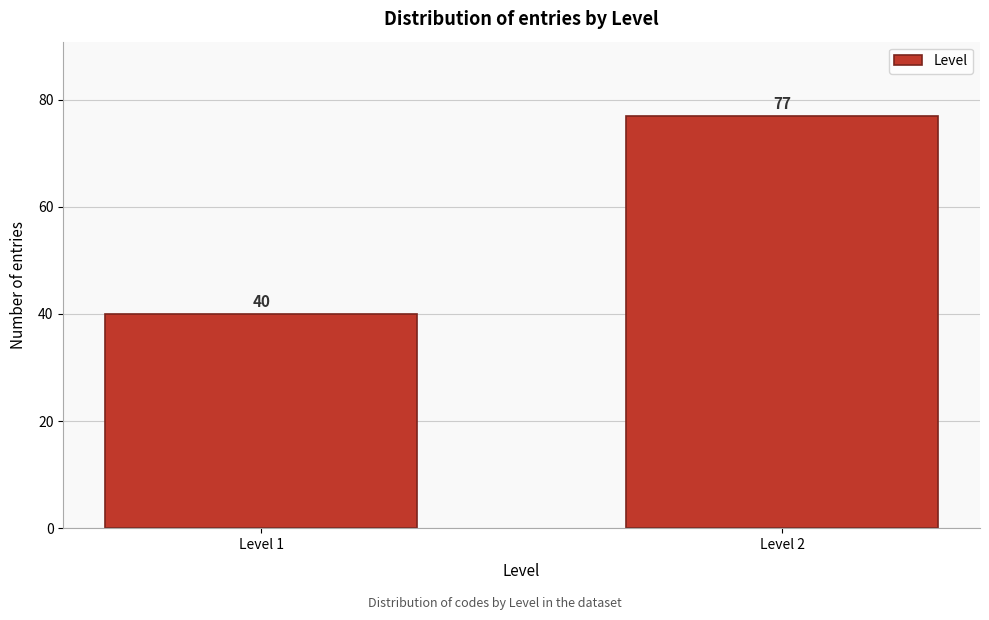

Reading left to right, what are all the values shown in this chart?

Level 1=40	Level 2=77